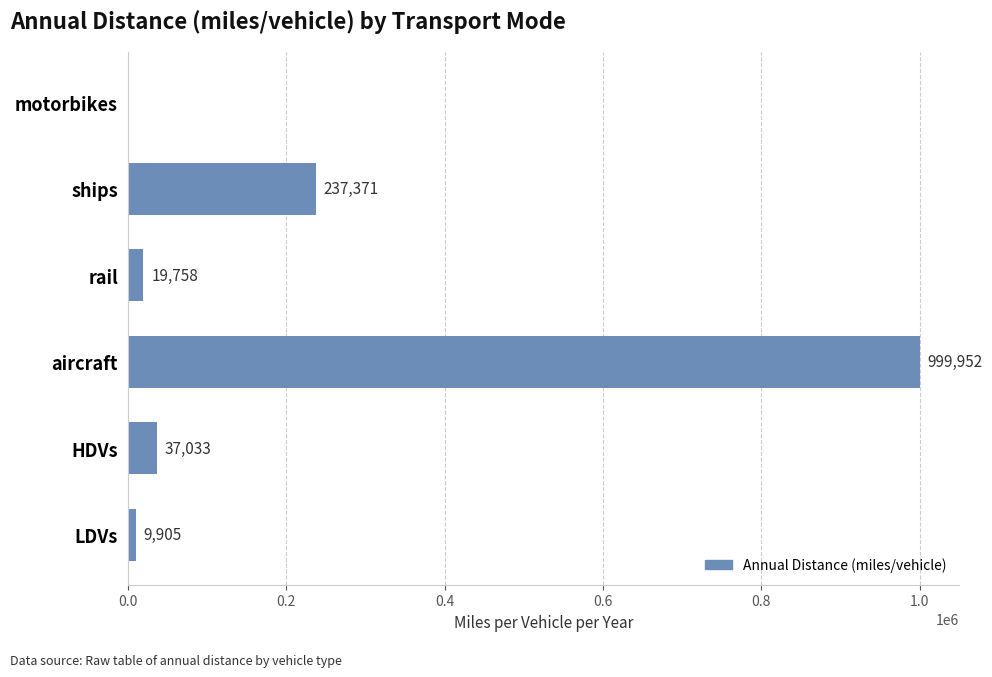

What is the sum of all values?

1304019.0